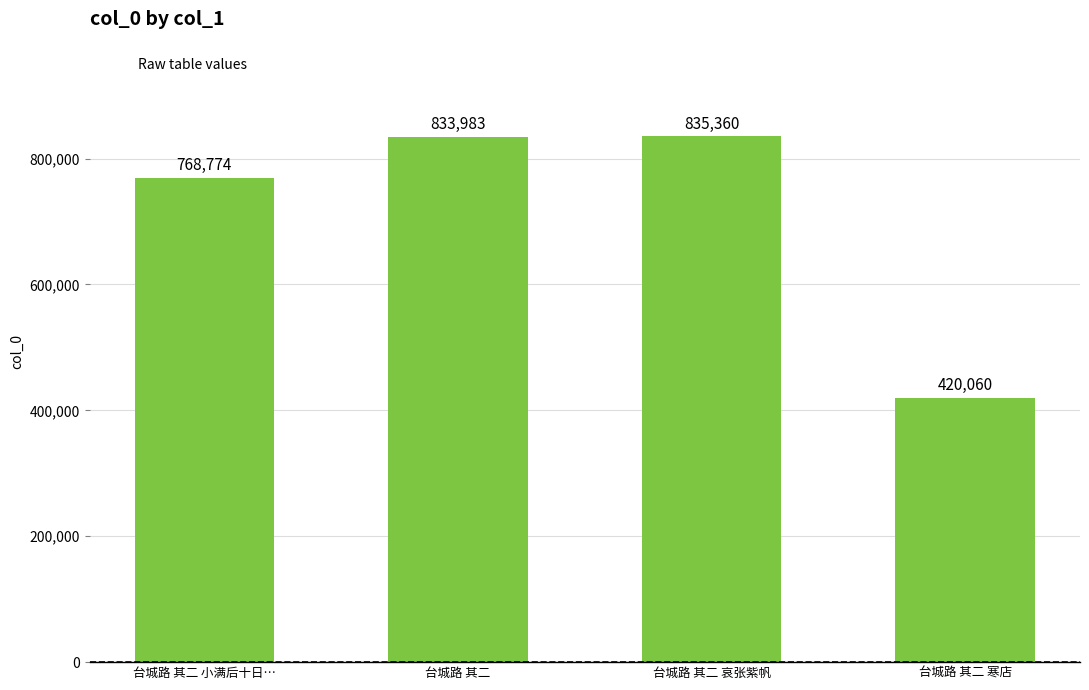

How many bars are there in total?

4